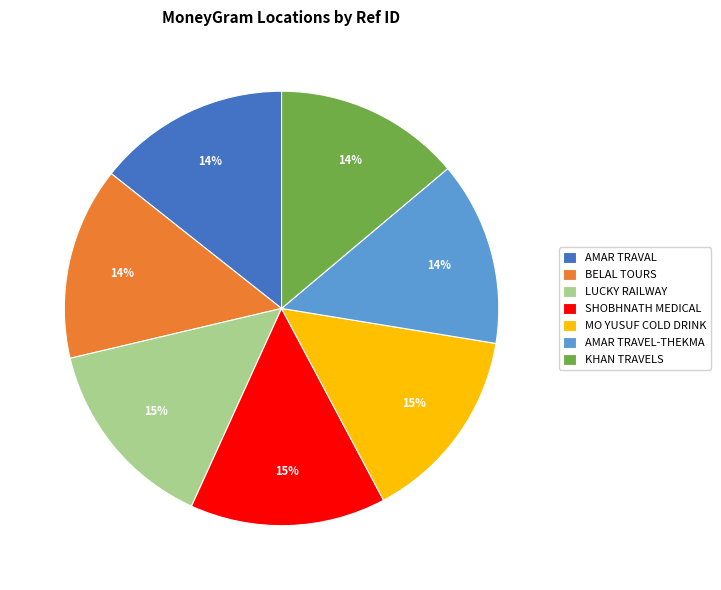

How many segments does this pie chart have?

7